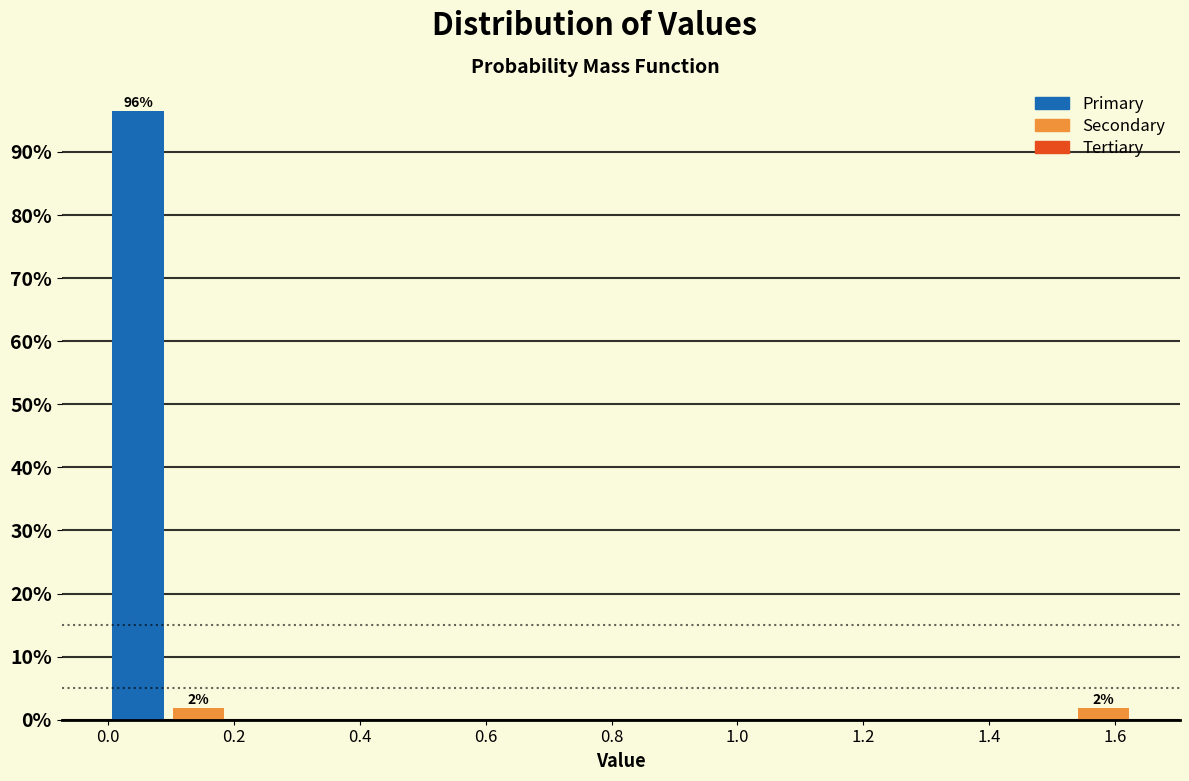

Which range on the x-axis has the tallest bar?

0.00 to 0.10